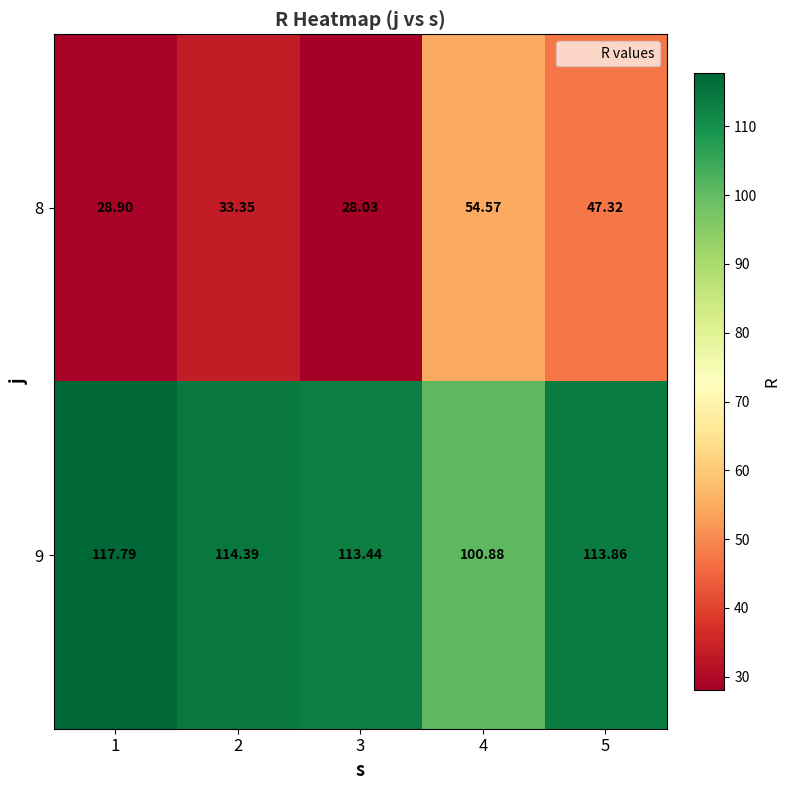

How many data points in 9 are less than 113?

1